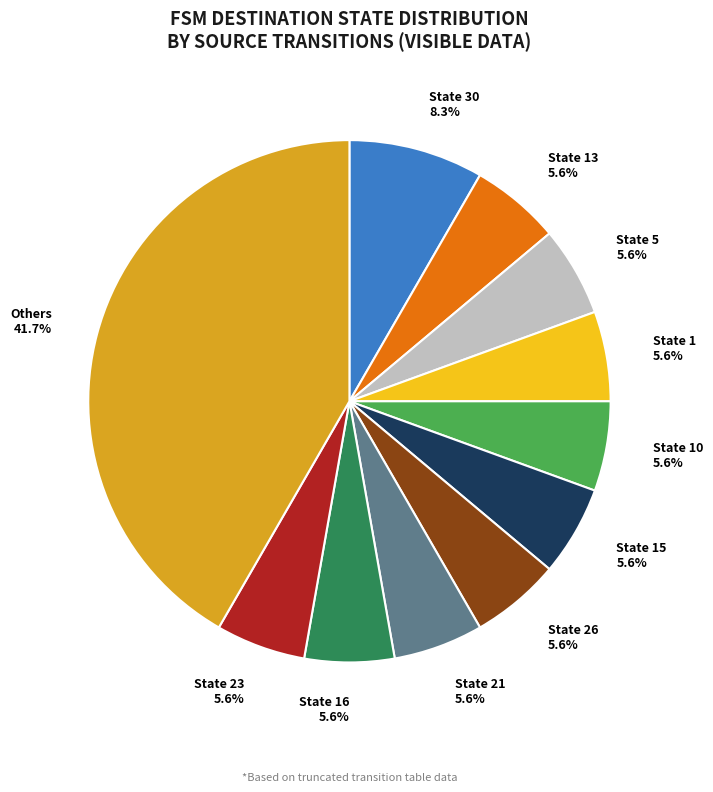

How many segments does this pie chart have?

11